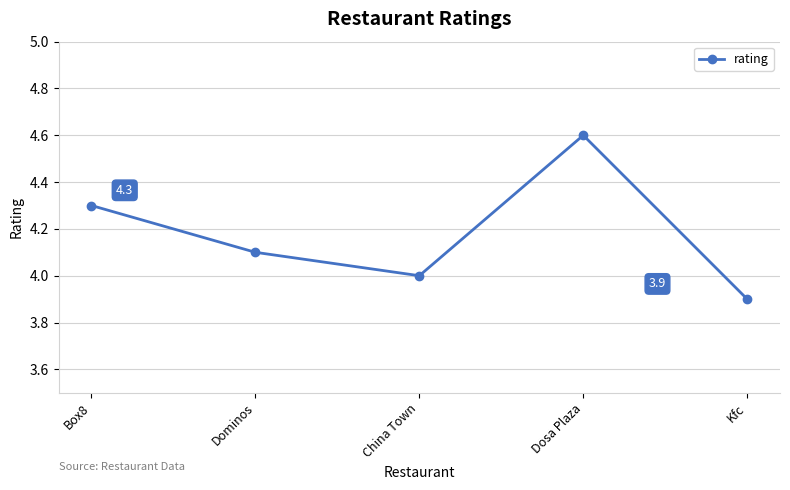

What position from the left is Dominos?

2